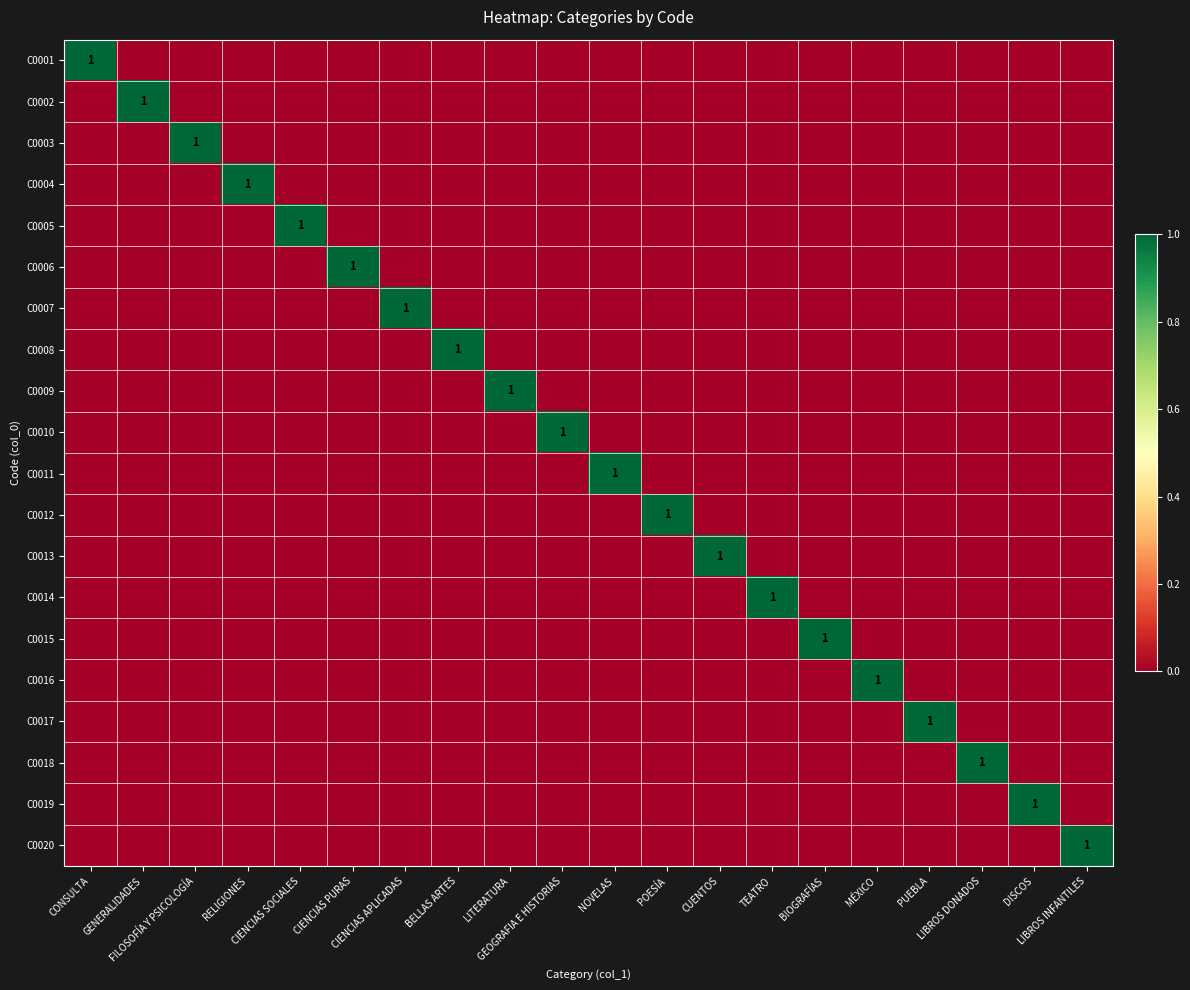

How many data points in C0015 are above 0?

1